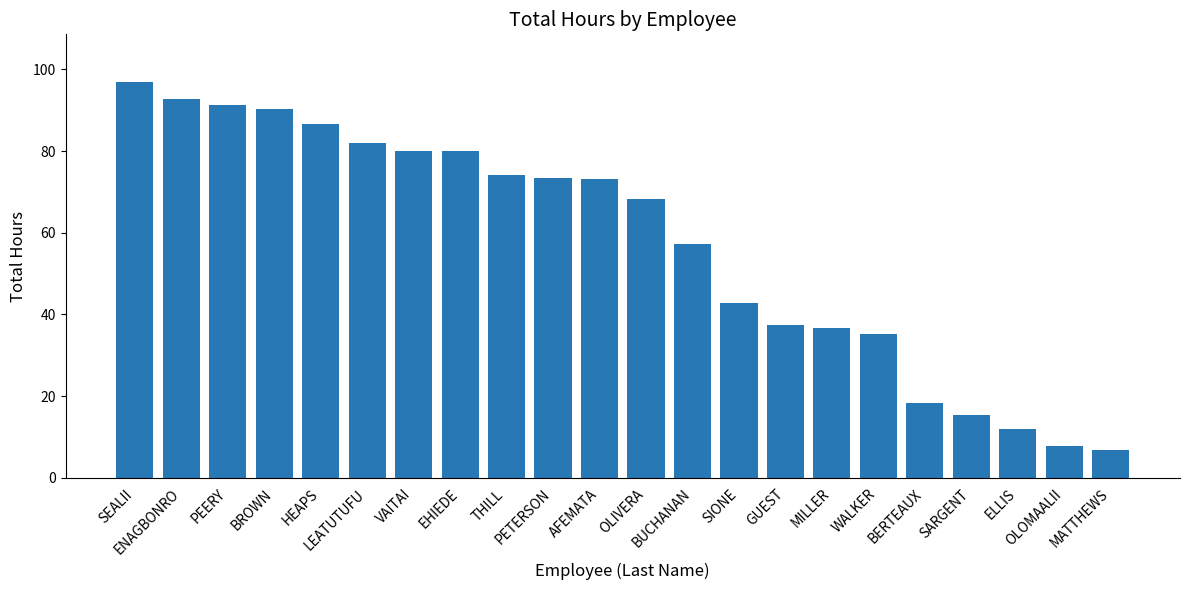

What is the average value?

57.2